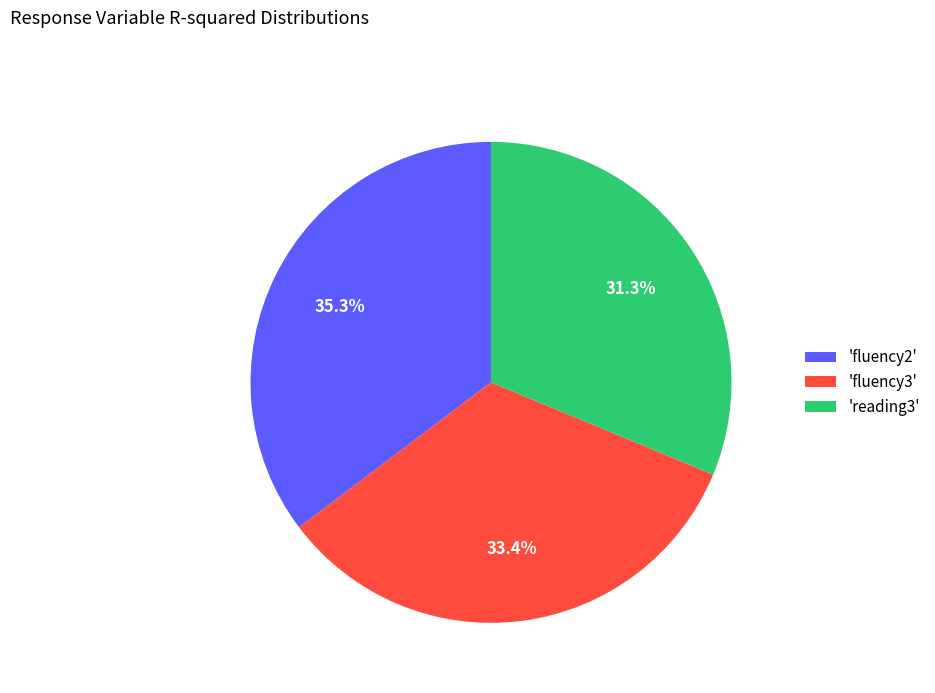

To the nearest percent, what is the difference between the largest and smallest slice percentages?

4%